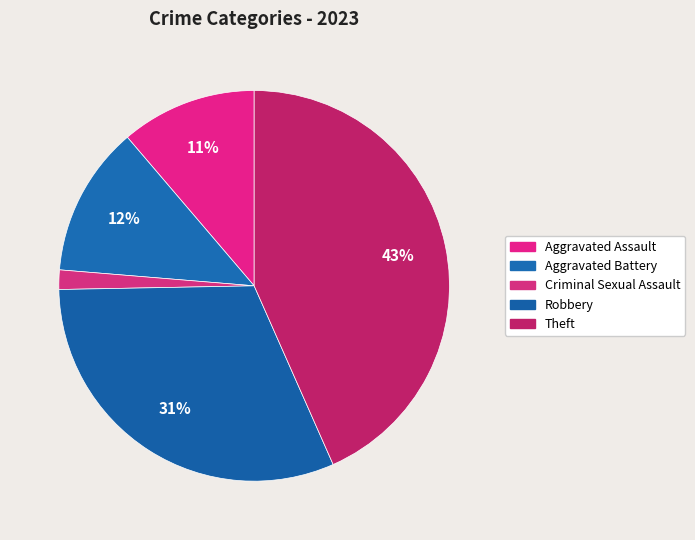

What percentage is the Aggravated Assault slice, to the nearest percent?

11%